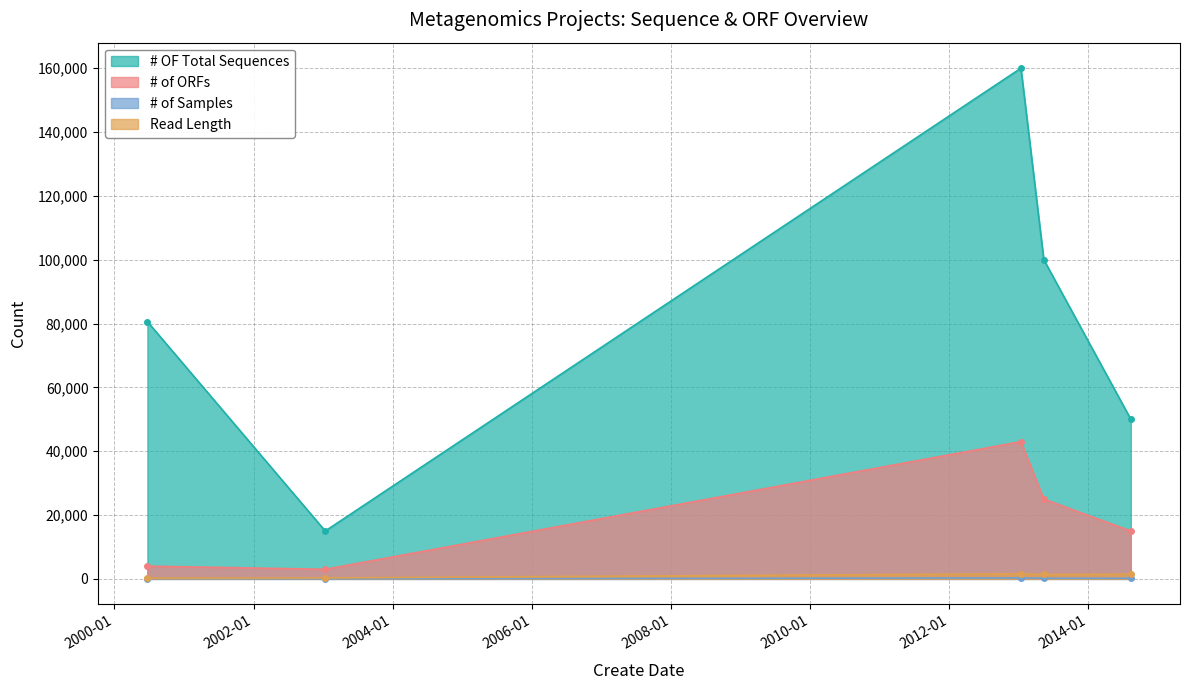

What is the maximum value for # of Samples?

300